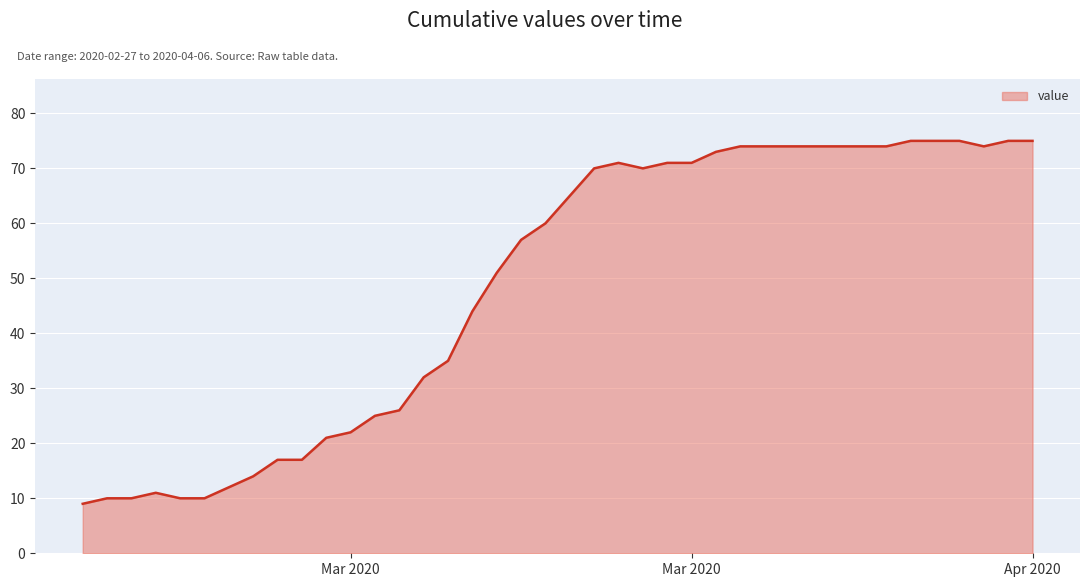

How many distinct data groups are displayed?

1